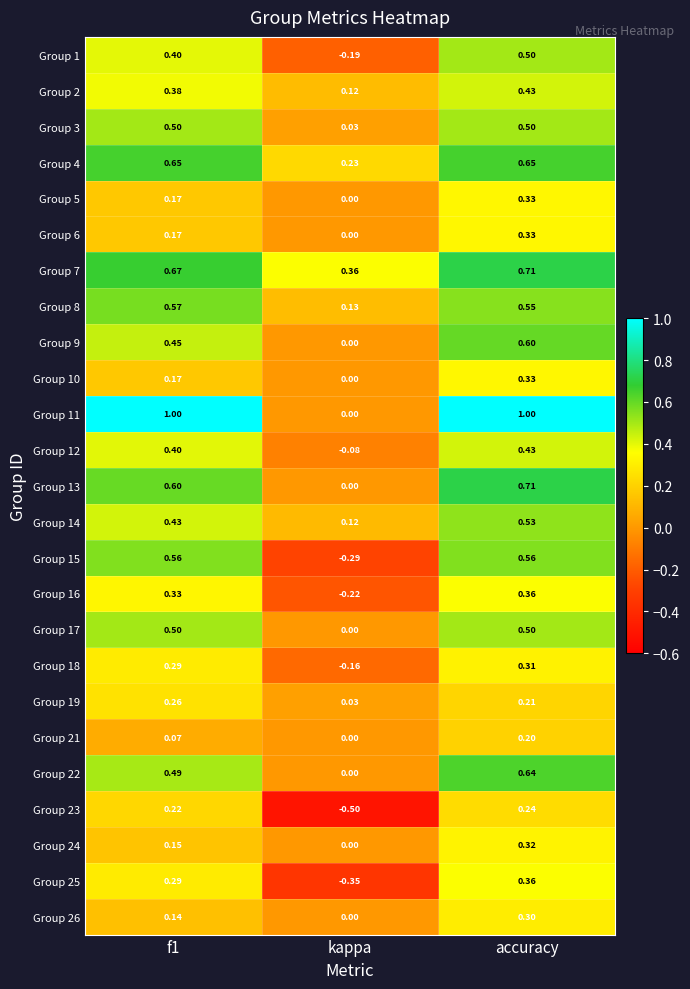

Which label corresponds to the smallest value in the chart?

kappa